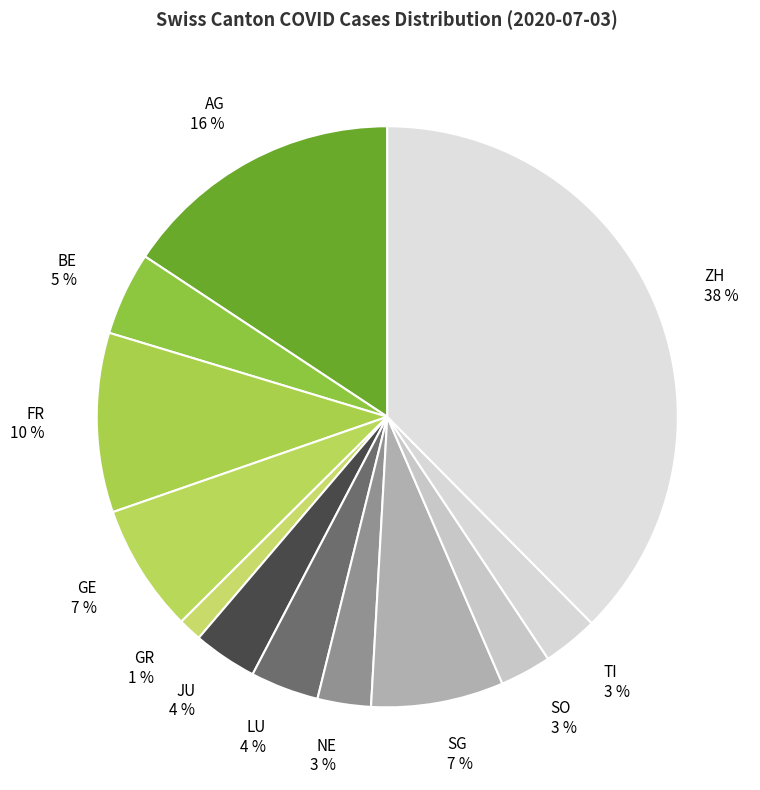

Is TI the majority of the pie?

No